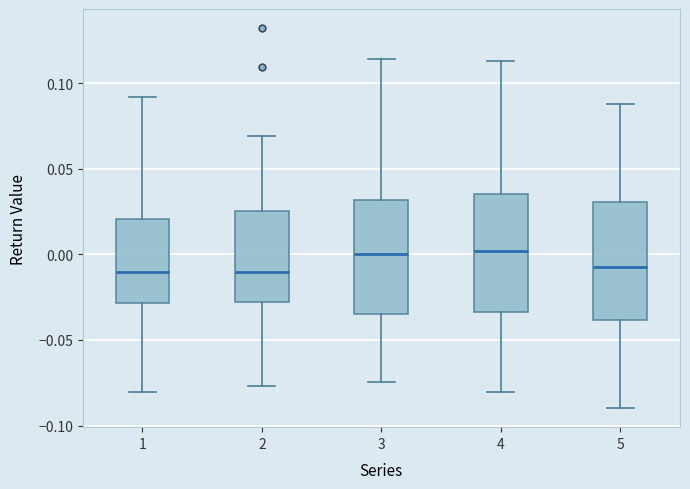

Where is the lower edge of the box at x = 3 on the y-axis? The values are not printed on the chart, so give them approximately, as read against the axis.

-0.035